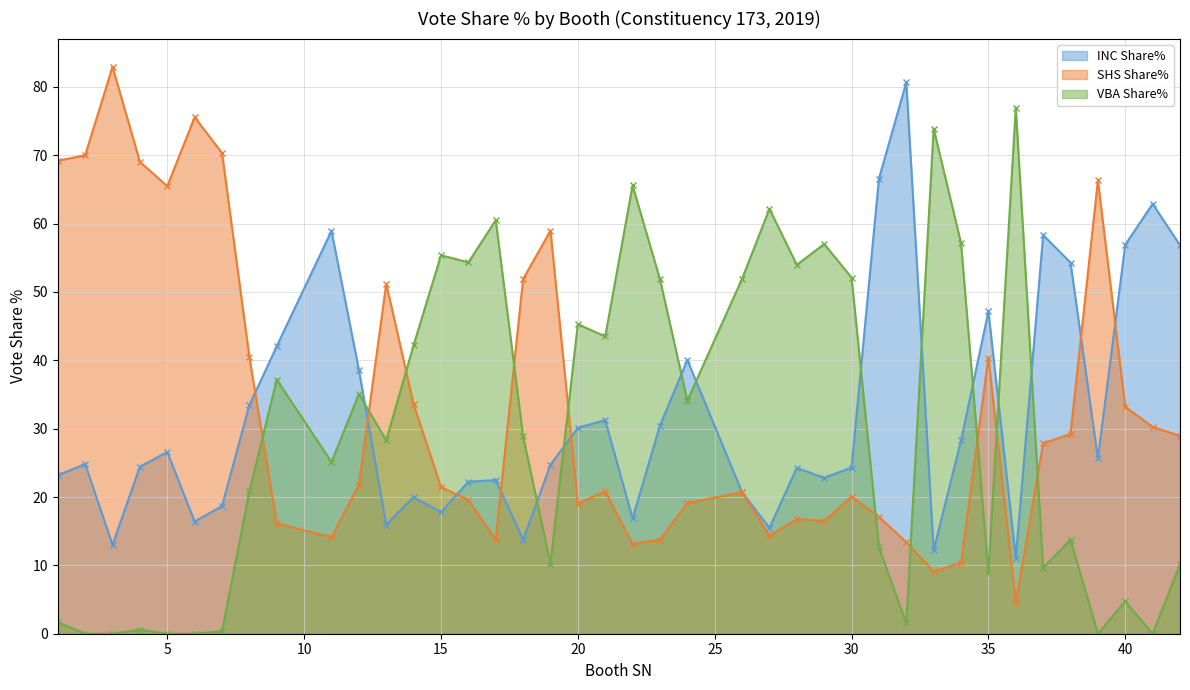

At which label does VBA Share% reach its minimum?

2